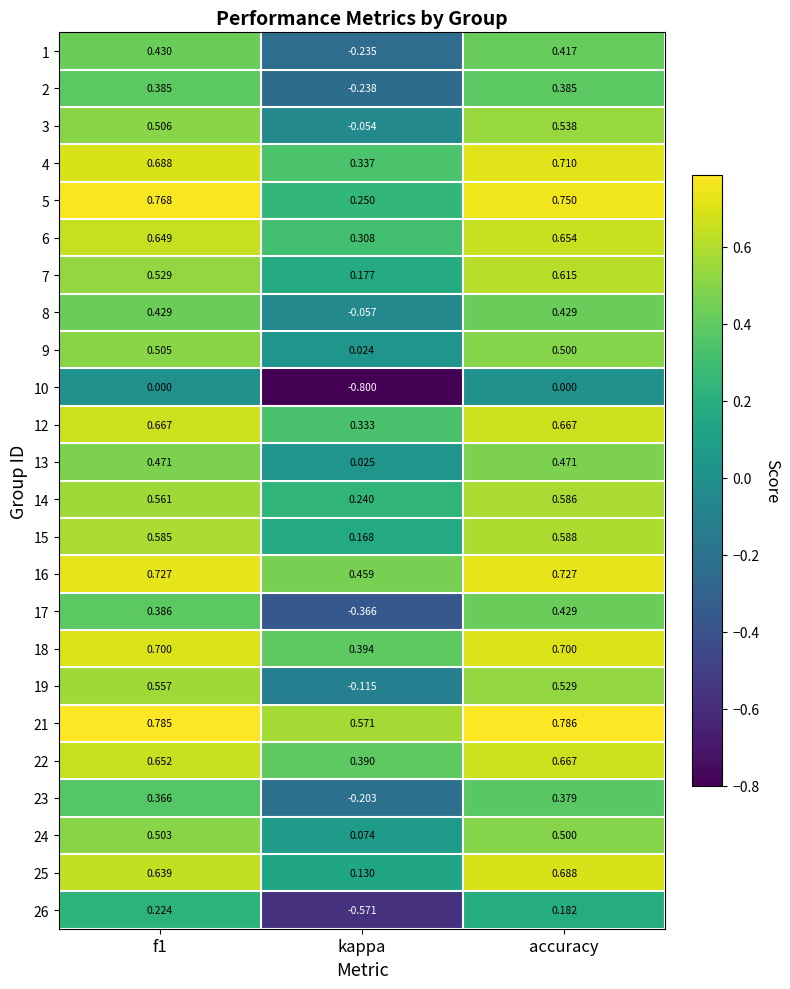

At which category is the sum across all series the highest?

accuracy